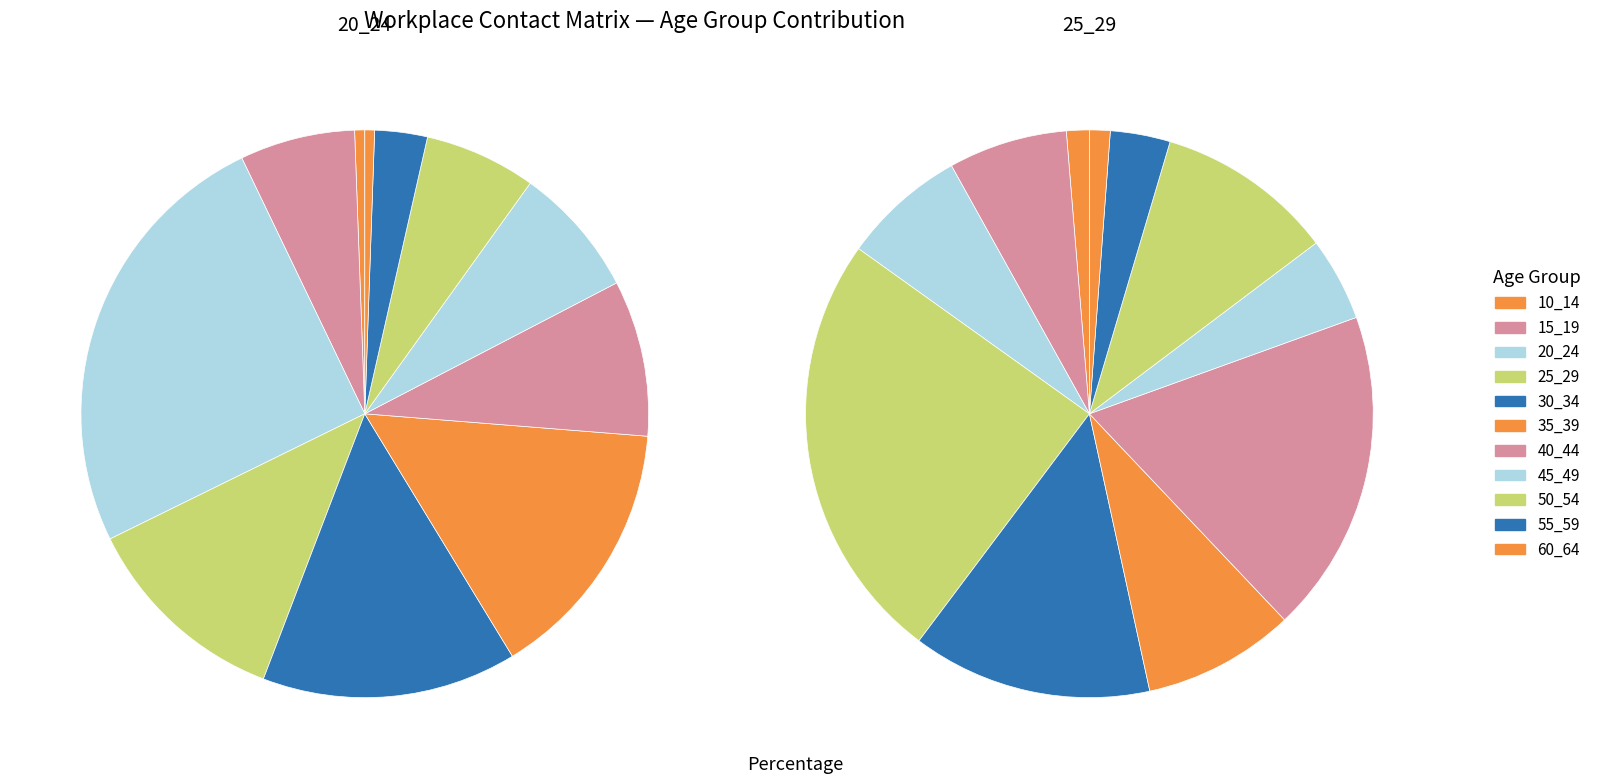

Combined, do 30_34 and 55_59 account for over 50%?

No